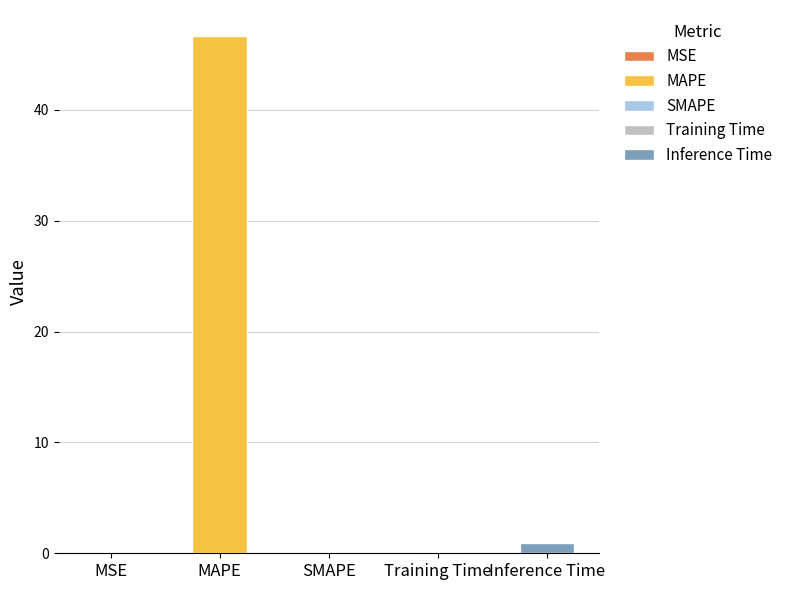

What is the sum of the values at Training Time and SMAPE?

0.1